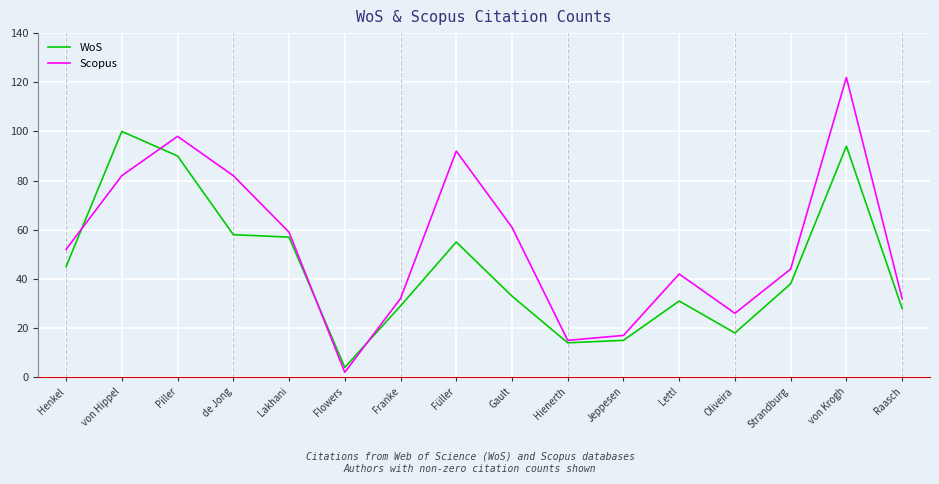

True or false: WoS has a value of 90 at Piller.

True